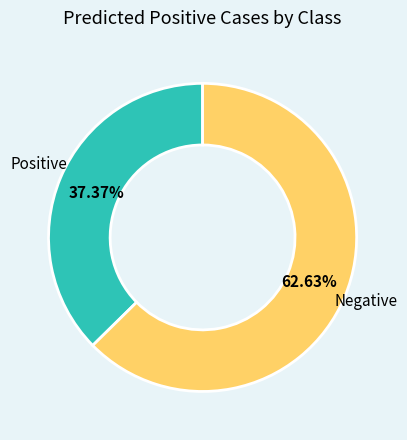

What is the smallest slice in the pie chart?

Positive